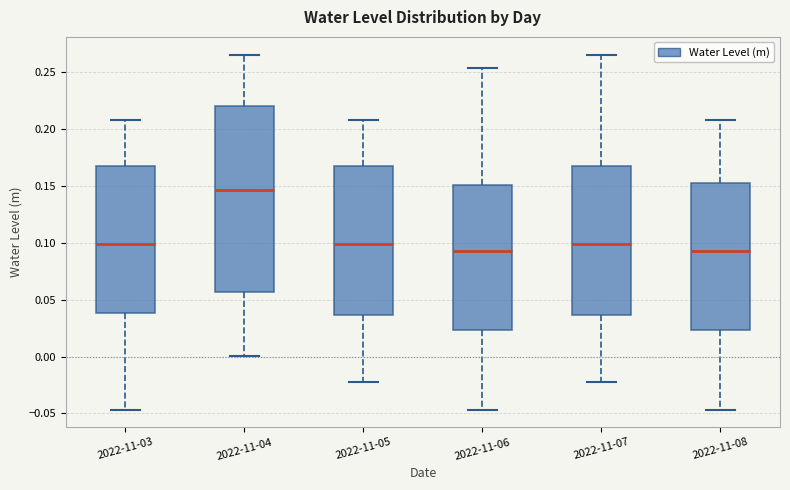

Which box is the tallest, from its lower edge to its upper edge?

2022-11-04